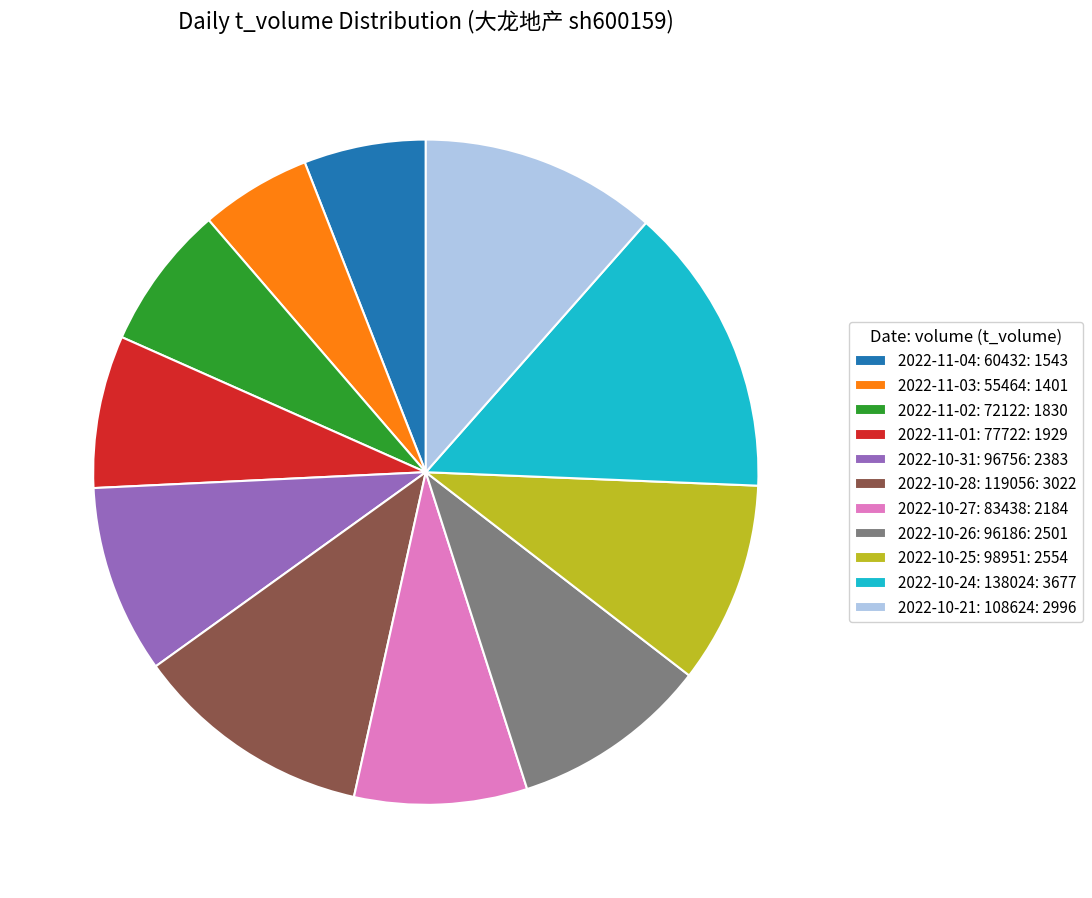

Is there any slice that represents more than half of the pie?

No